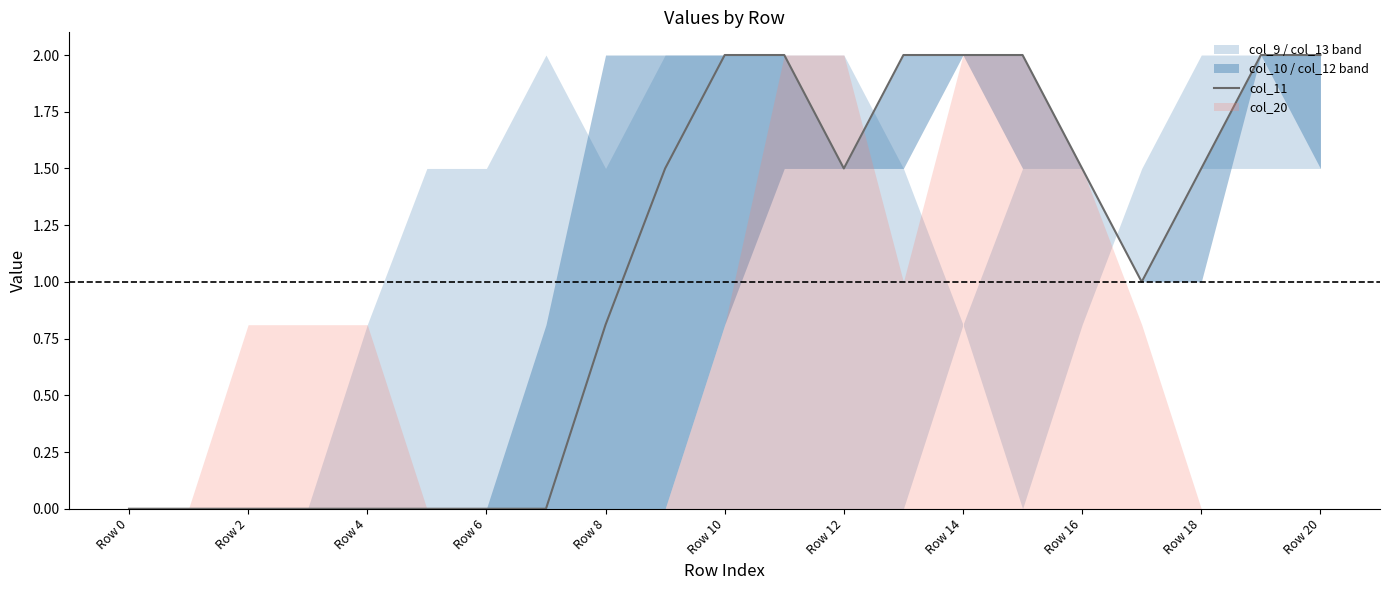

What is the average value?

1.0